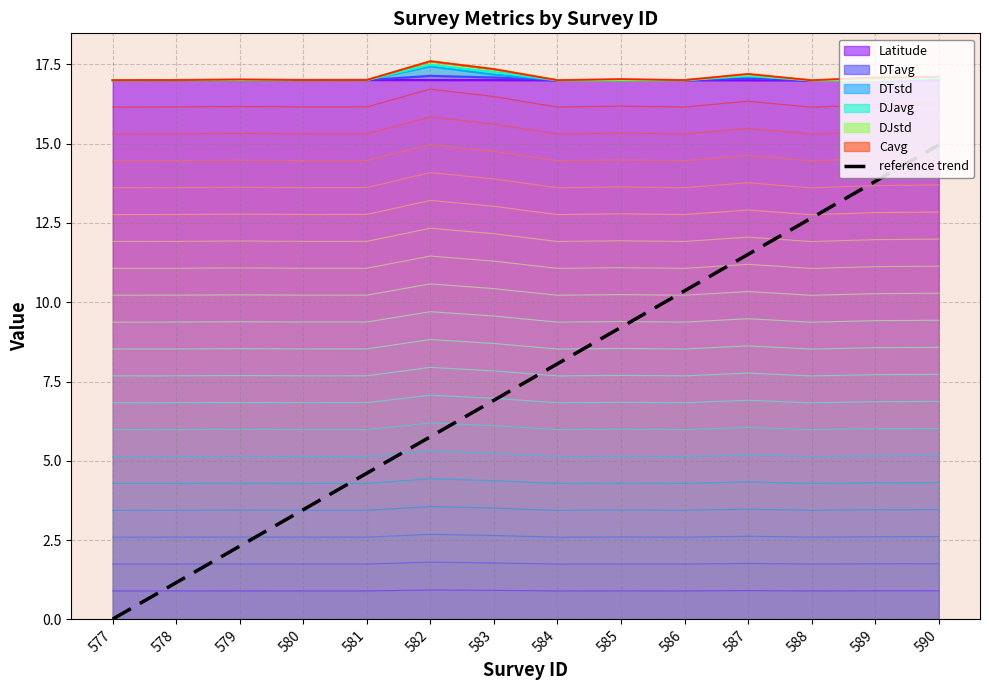

What is the average value?

7.5